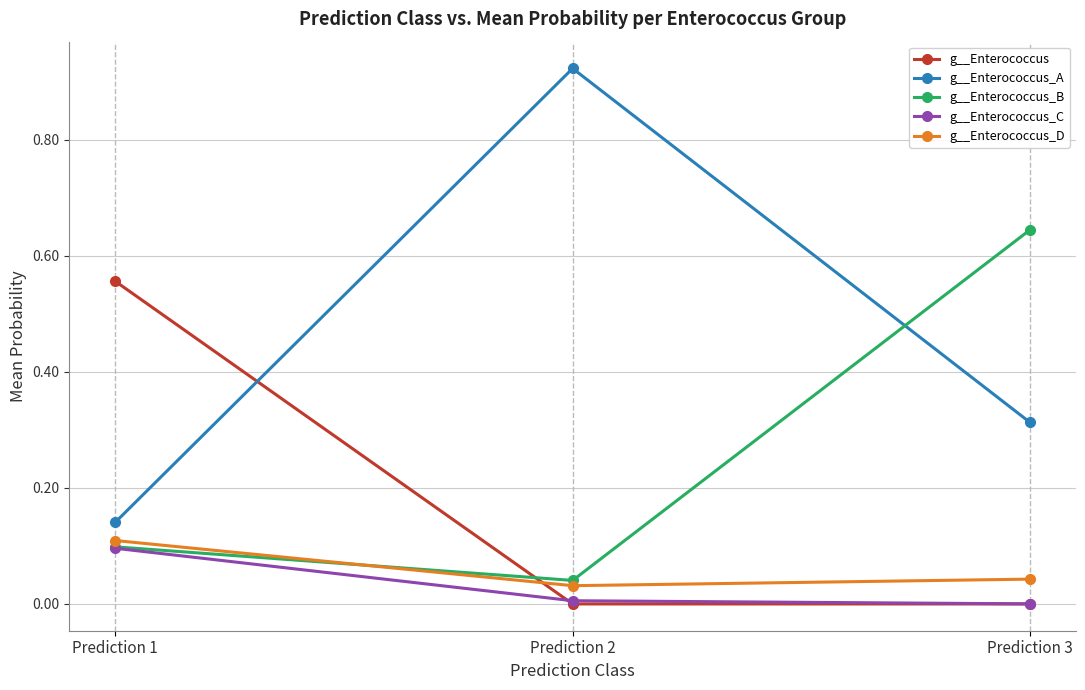

The g__Enterococcus_D series shows 0.1 at Prediction 2. True or false?

False